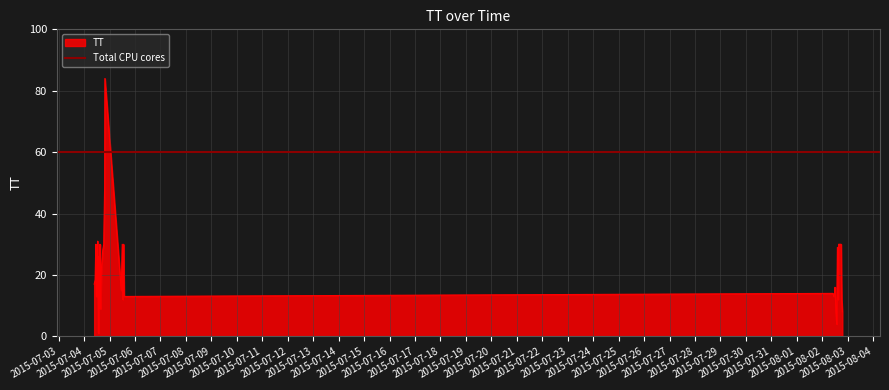

The chart shows a value of 31 at 21. True or false?

True